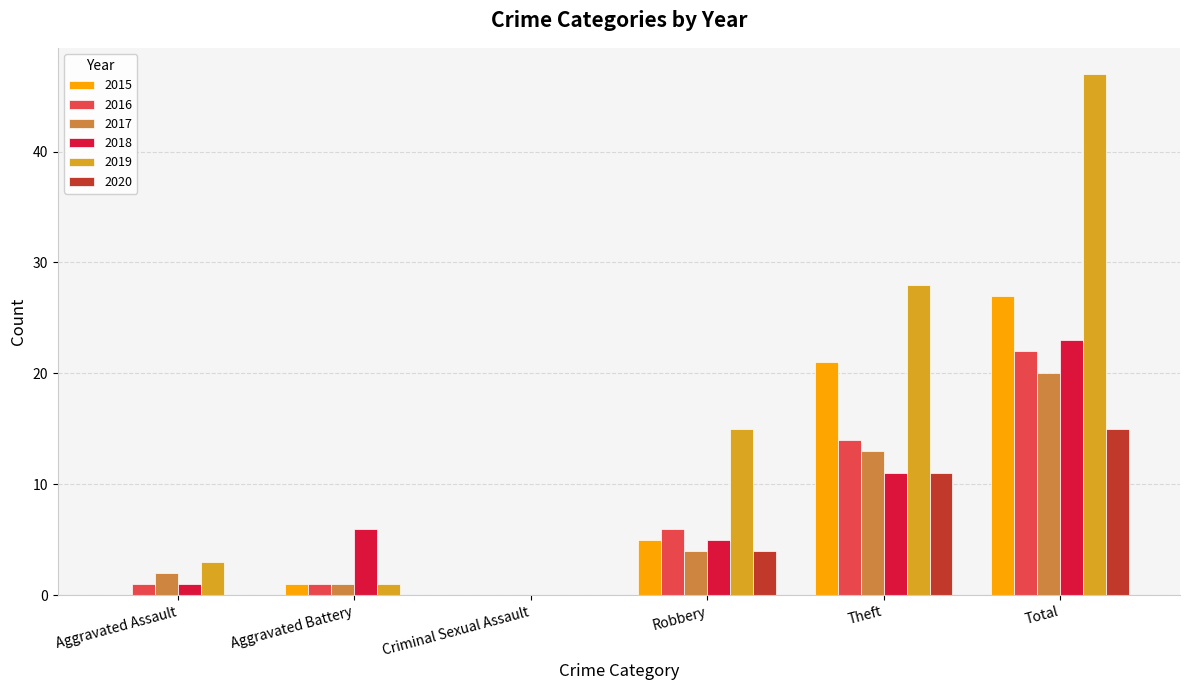

Reading left to right, list all the values displayed in this chart.

2015: Aggravated Assault=0	Aggravated Battery=1	Criminal Sexual Assault=0	Robbery=5	Theft=21	Total=27
2016: Aggravated Assault=1	Aggravated Battery=1	Criminal Sexual Assault=0	Robbery=6	Theft=14	Total=22
2017: Aggravated Assault=2	Aggravated Battery=1	Criminal Sexual Assault=0	Robbery=4	Theft=13	Total=20
2018: Aggravated Assault=1	Aggravated Battery=6	Criminal Sexual Assault=0	Robbery=5	Theft=11	Total=23
2019: Aggravated Assault=3	Aggravated Battery=1	Criminal Sexual Assault=0	Robbery=15	Theft=28	Total=47
2020: Aggravated Assault=0	Aggravated Battery=0	Criminal Sexual Assault=0	Robbery=4	Theft=11	Total=15